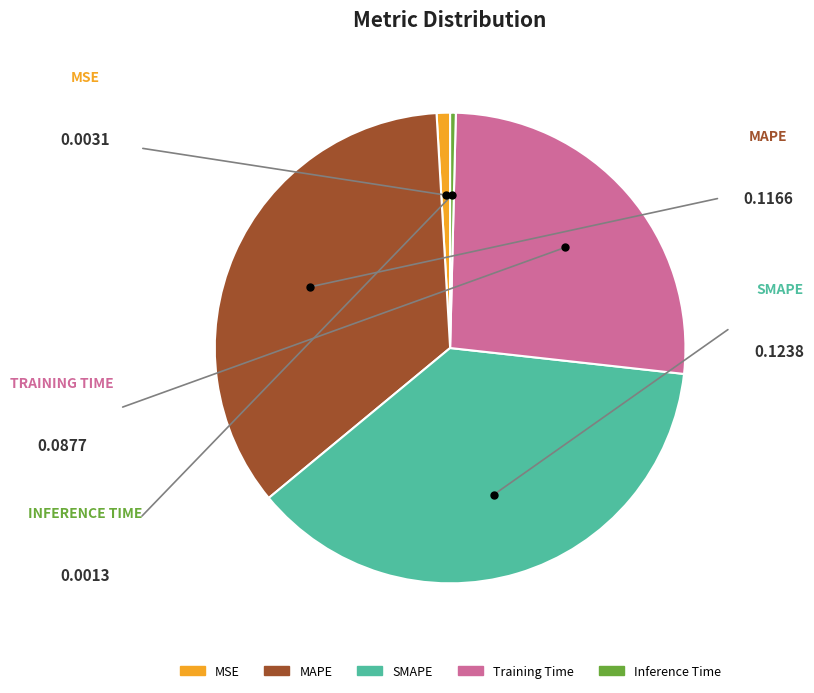

Is there any slice that represents more than half of the pie?

No